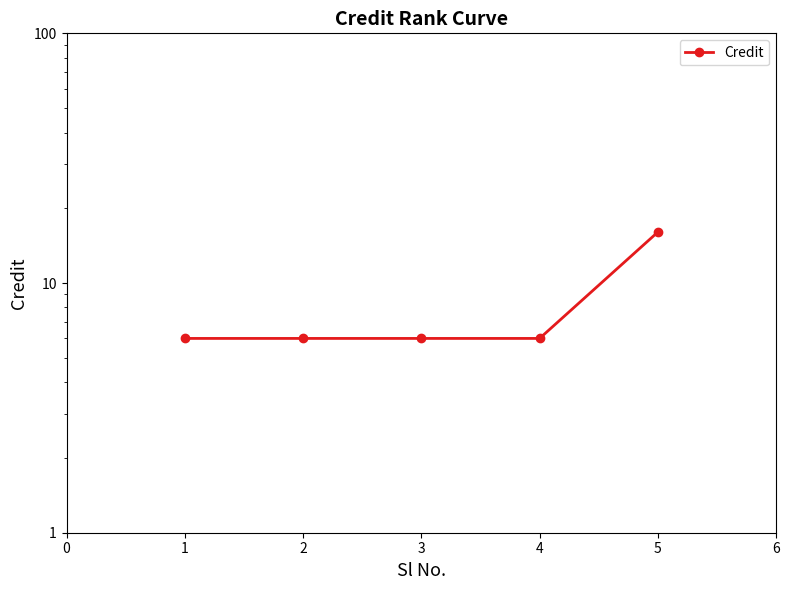

Is it true that the value at 0 is 10?

False